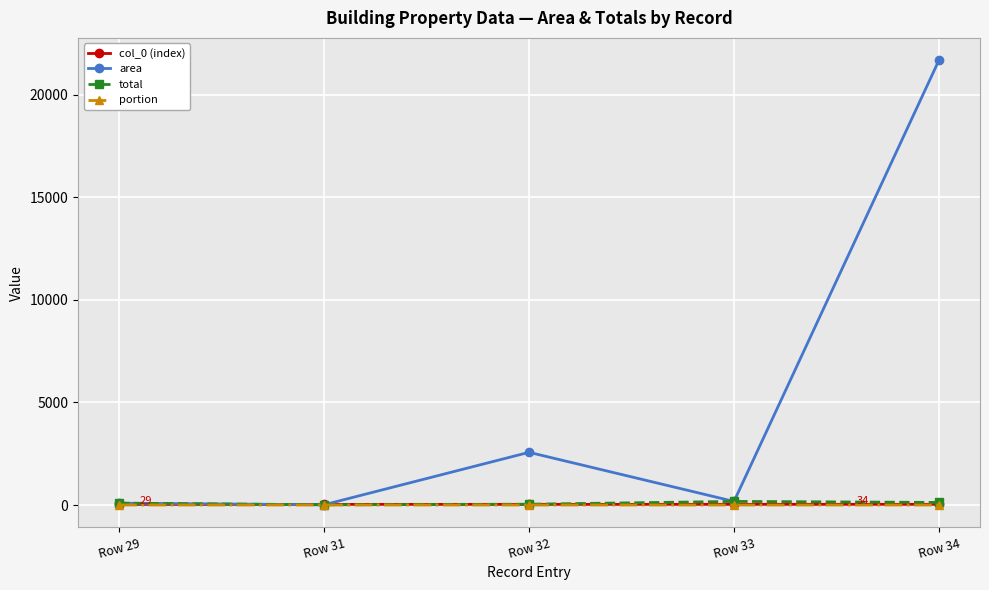

Does the chart have visible grid lines?

Yes